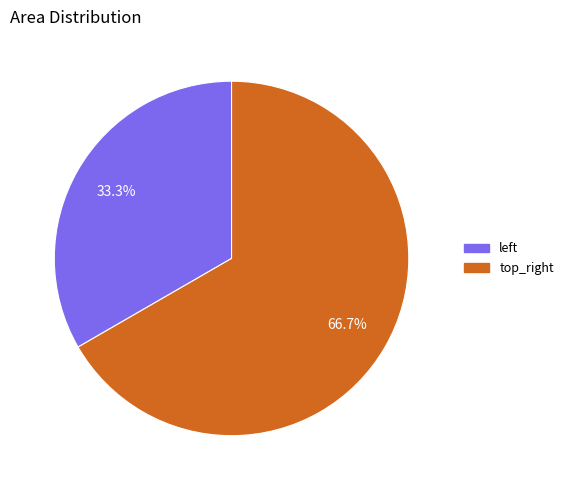

The top_right slice represents 67% of the pie. True or false?

True